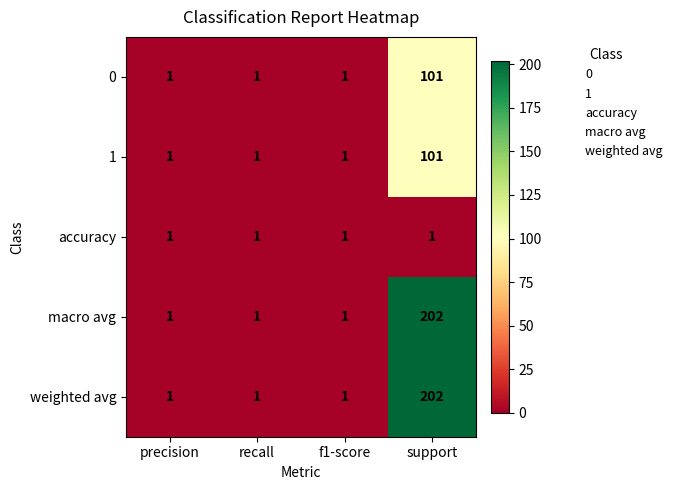

What is the difference between the highest and lowest values at support?

201